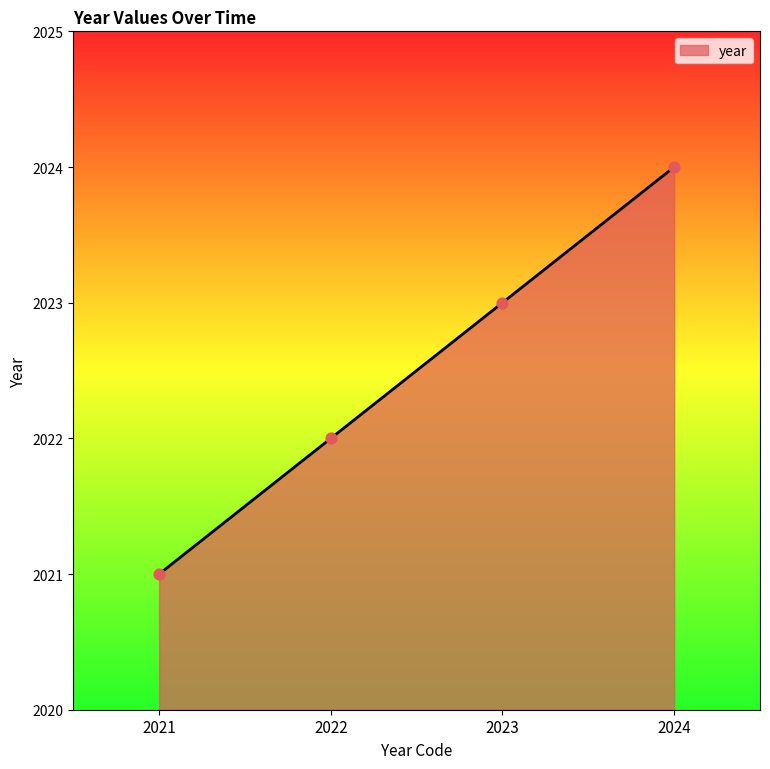

What is the change in value from 2021 to 2022?

+1